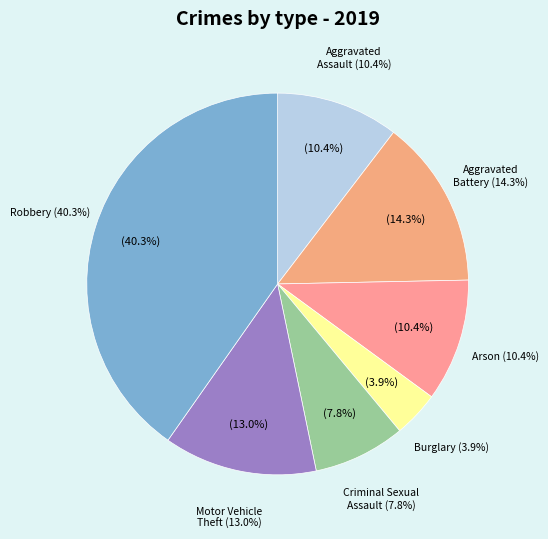

To the nearest percent, what portion does Aggravated Assault represent?

10%